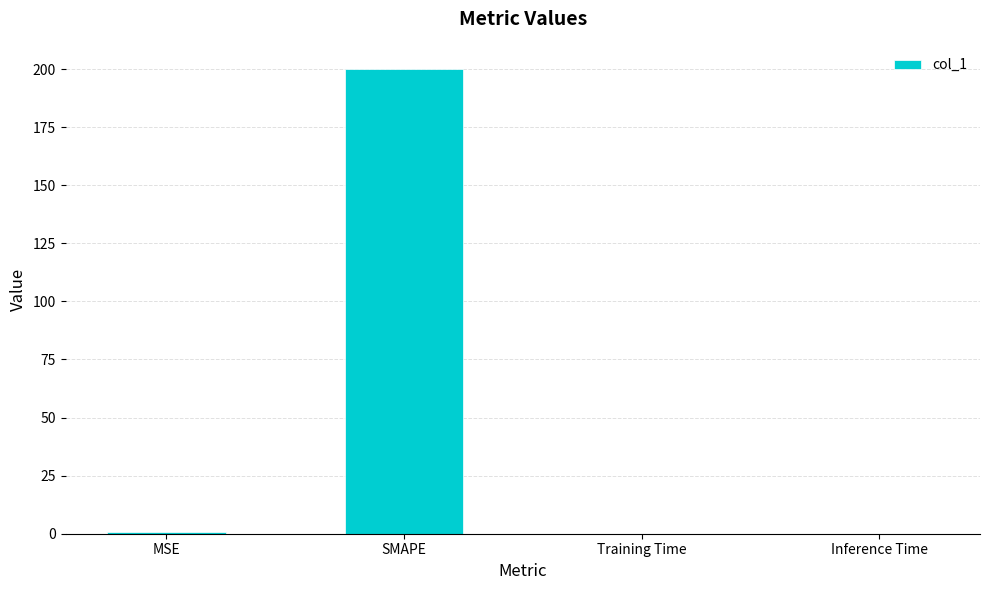

What is the change in value from SMAPE to Training Time?

-200.0